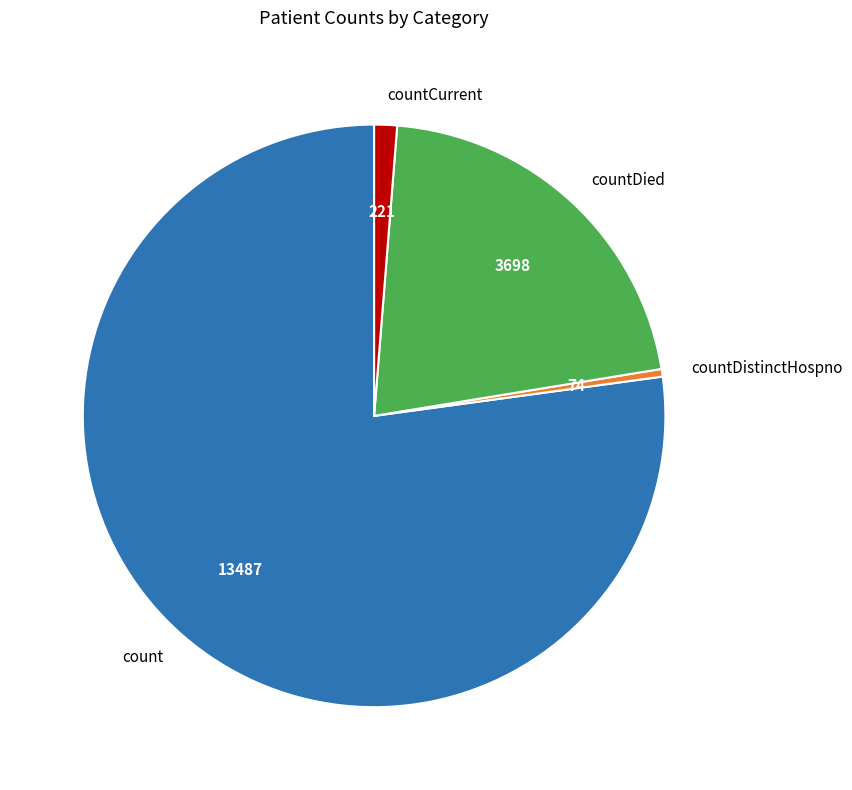

The countDied slice represents 15% of the pie. True or false?

False